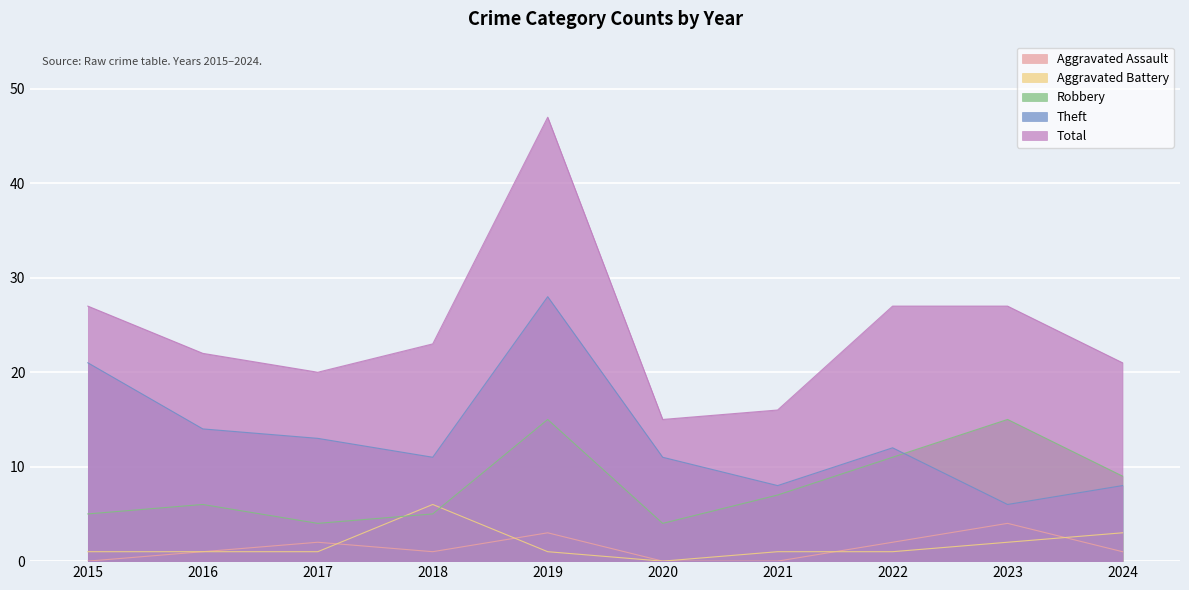

Reading left to right, list all the values displayed in this chart.

Aggravated Assault: 2015=0	2016=1	2017=2	2018=1	2019=3	2020=0	2021=0	2022=2	2023=4	2024=1
Aggravated Battery: 2015=1	2016=1	2017=1	2018=6	2019=1	2020=0	2021=1	2022=1	2023=2	2024=3
Robbery: 2015=5	2016=6	2017=4	2018=5	2019=15	2020=4	2021=7	2022=11	2023=15	2024=9
Theft: 2015=21	2016=14	2017=13	2018=11	2019=28	2020=11	2021=8	2022=12	2023=6	2024=8
Total: 2015=27	2016=22	2017=20	2018=23	2019=47	2020=15	2021=16	2022=27	2023=27	2024=21